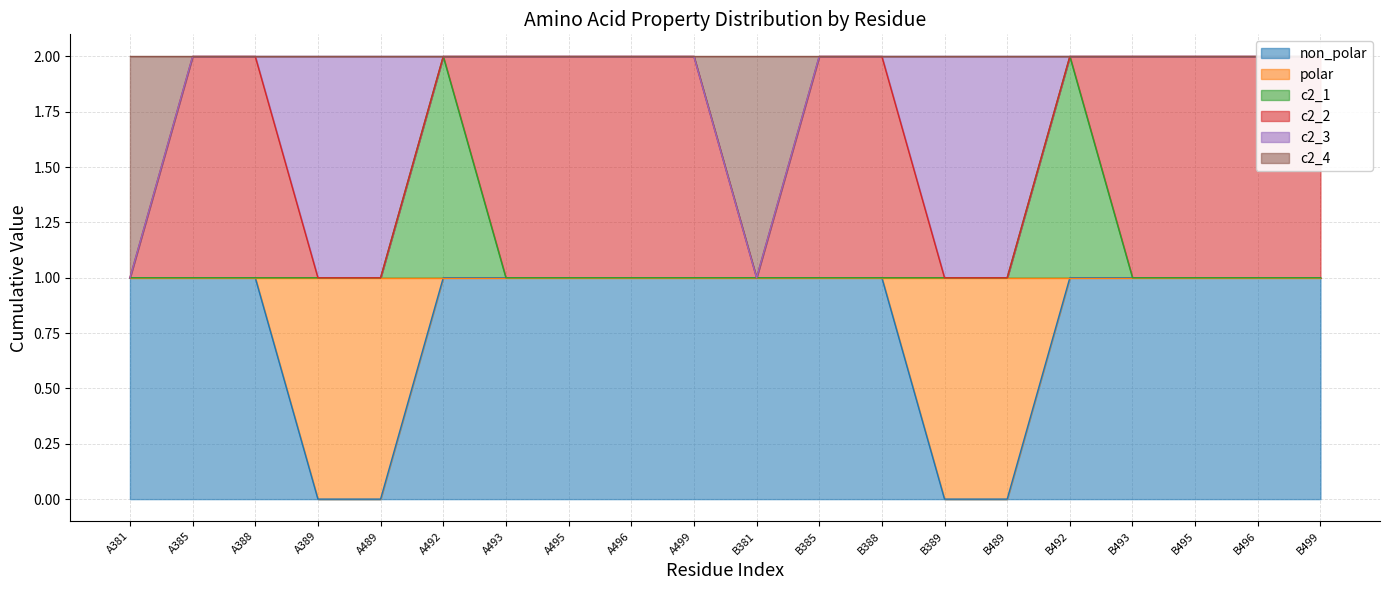

What is the sum of all c2_1 values?

22